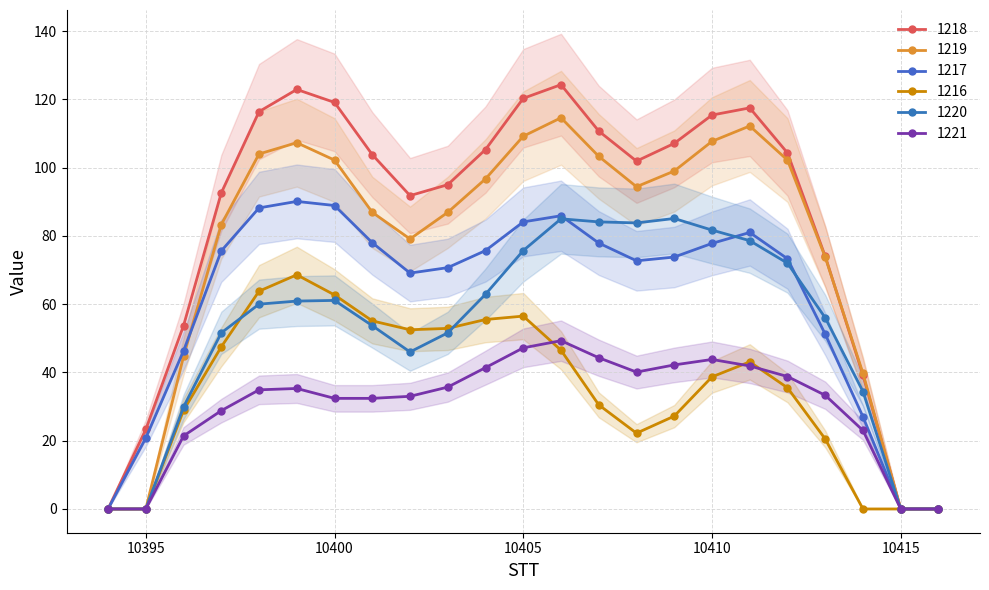

At which category is the sum across all series the highest?

10406